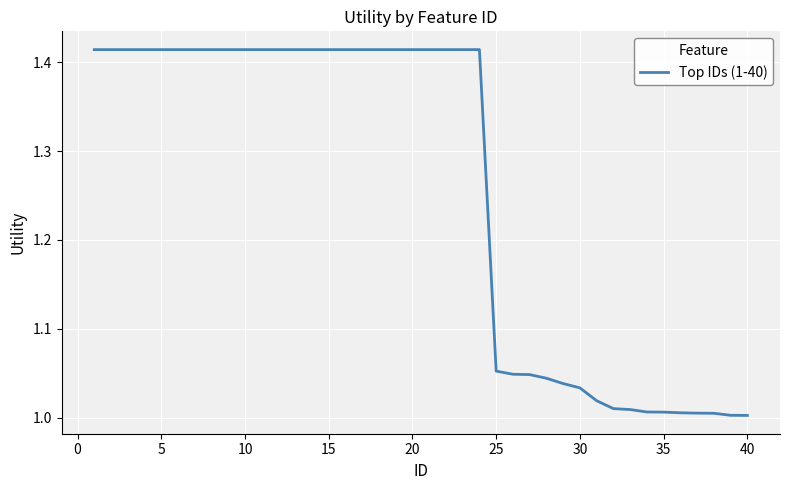

What is the difference between the maximum and minimum values?

0.4